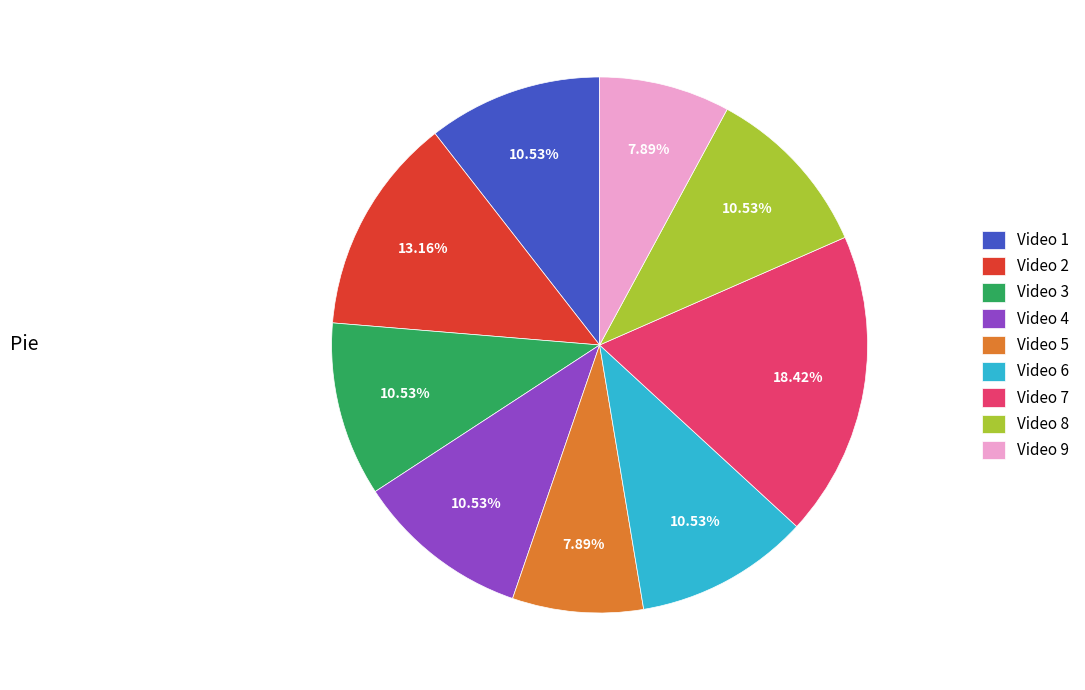

To the nearest percent, what portion does Video 6 represent?

11%